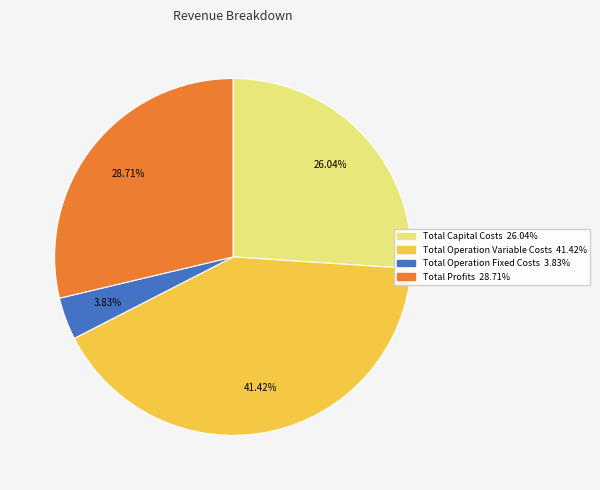

Is there any slice that represents more than half of the pie?

No